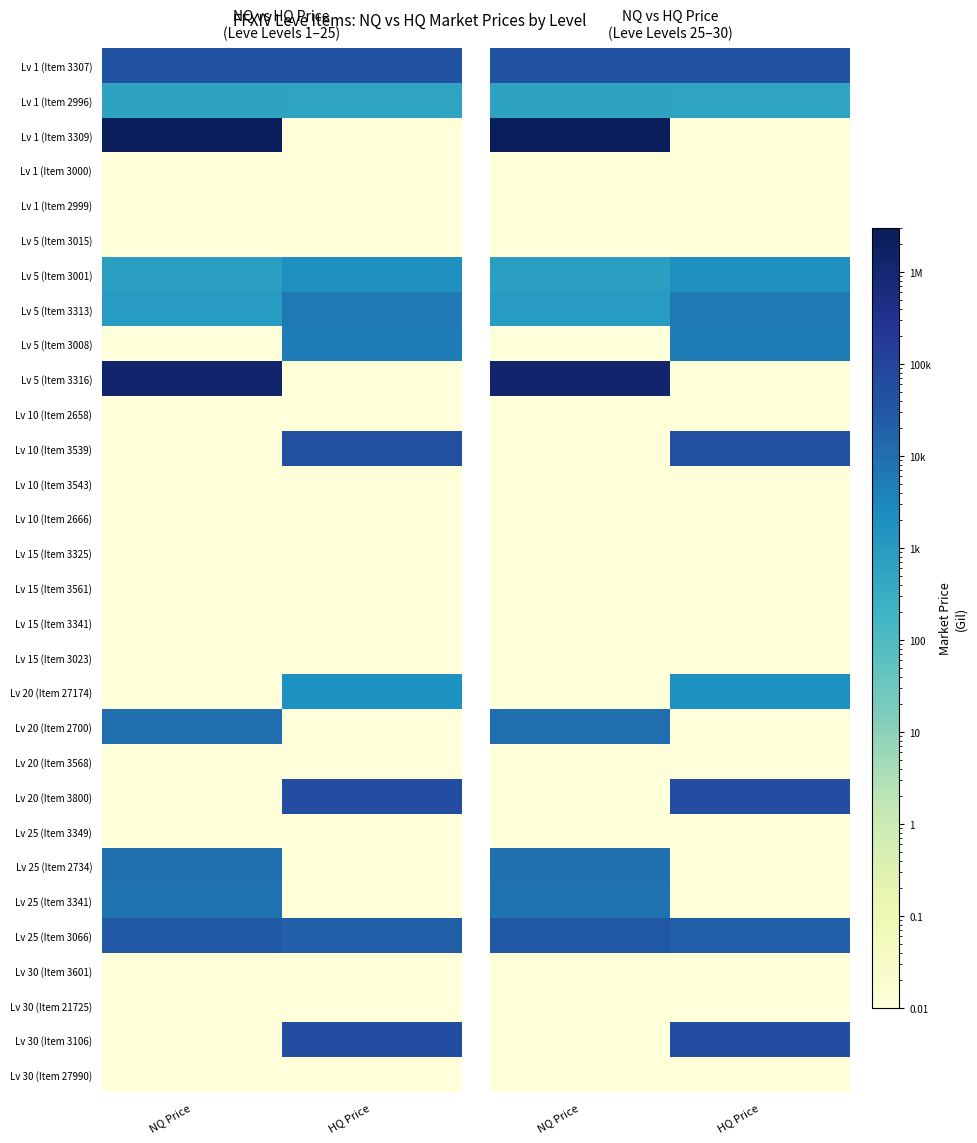

List the series in order of their peak value, lowest first.

Lv 1 (Item 3000), Lv 1 (Item 2999), Lv 5 (Item 3015), Lv 10 (Item 2658), Lv 10 (Item 3543), Lv 10 (Item 2666), Lv 15 (Item 3325), Lv 15 (Item 3561), Lv 15 (Item 3341), Lv 15 (Item 3023), Lv 20 (Item 3568), Lv 25 (Item 3349), Lv 30 (Item 3601), Lv 30 (Item 21725), Lv 30 (Item 27990), Lv 1 (Item 2996), Lv 20 (Item 27174), Lv 5 (Item 3001), Lv 5 (Item 3008), Lv 5 (Item 3313), Lv 25 (Item 3341), Lv 25 (Item 2734), Lv 20 (Item 2700), Lv 25 (Item 3066), Lv 1 (Item 3307), Lv 10 (Item 3539), Lv 20 (Item 3800), Lv 30 (Item 3106), Lv 5 (Item 3316), Lv 1 (Item 3309)